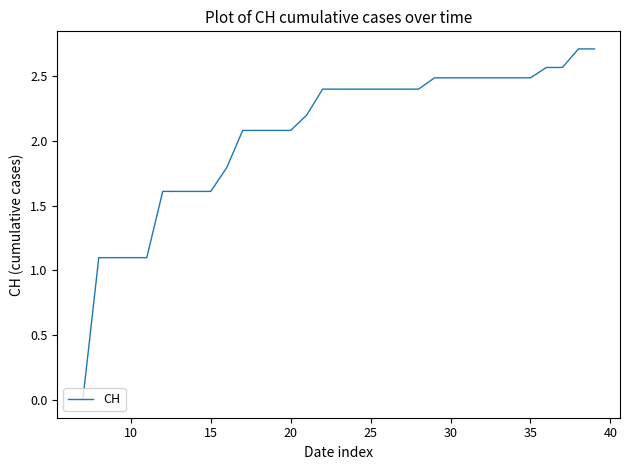

Where does the data first go above 2?

17